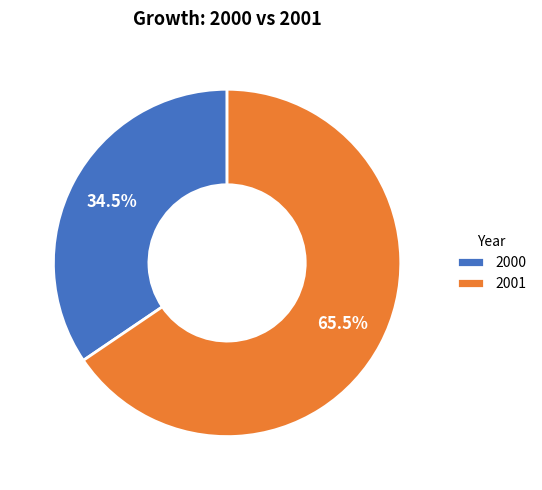

Is there any slice that represents more than half of the pie?

Yes